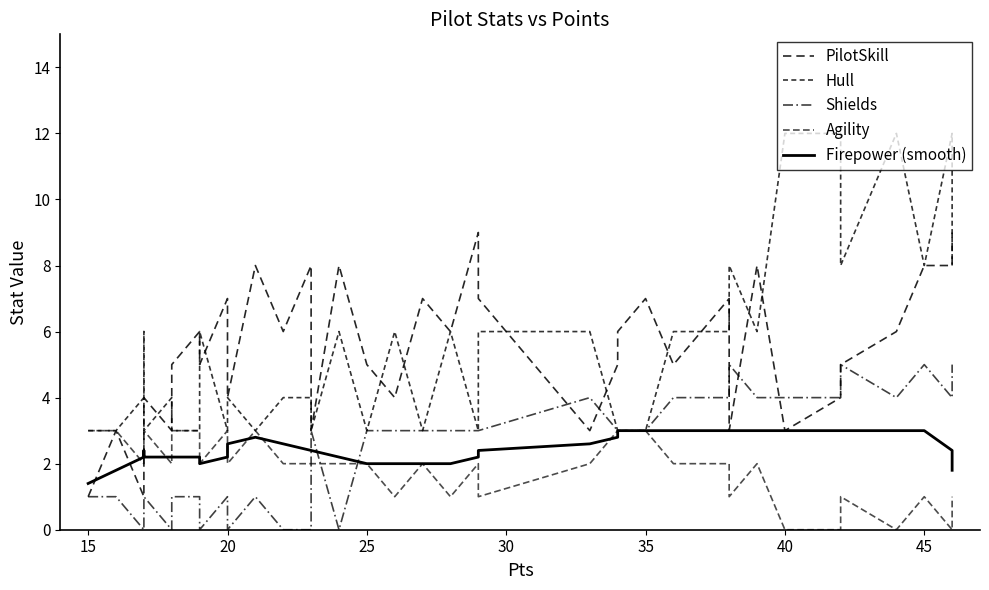

At which category does Hull reach its first local peak?

25